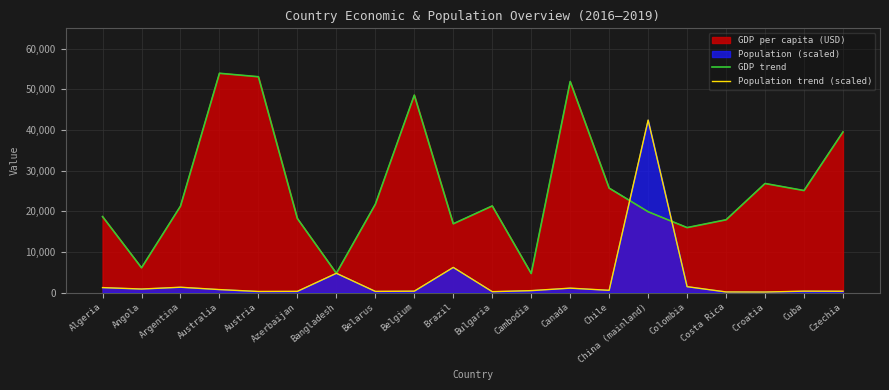

Reading right to left, list all the values displayed in this chart.

GDP trend: 39509.3	25096.0	26828.6	17900.1	15977.5	19882.0	25687.2	51924.7	4682.0	21306.5	16913.4	48568.0	21719.3	4734.1	18197.8	53091.6	53941.7	21255.4	6089.4	18684.9
Population trend (scaled): 318.6	340.1	126.3	147.0	1445.3	42421.5	546.3	1081.6	473.0	214.6	6184.9	340.6	284.4	4739.3	292.1	262.4	727.9	1305.3	865.3	1216.5